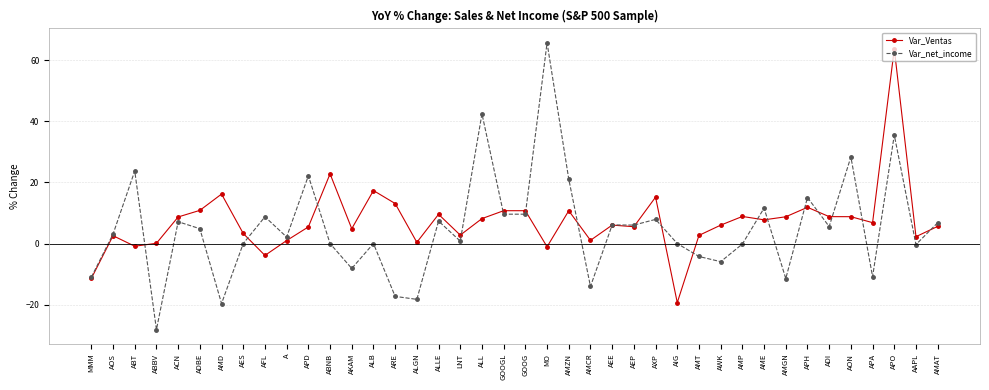

What is the difference between the maximum and minimum values in the Var_Ventas series?

83.1